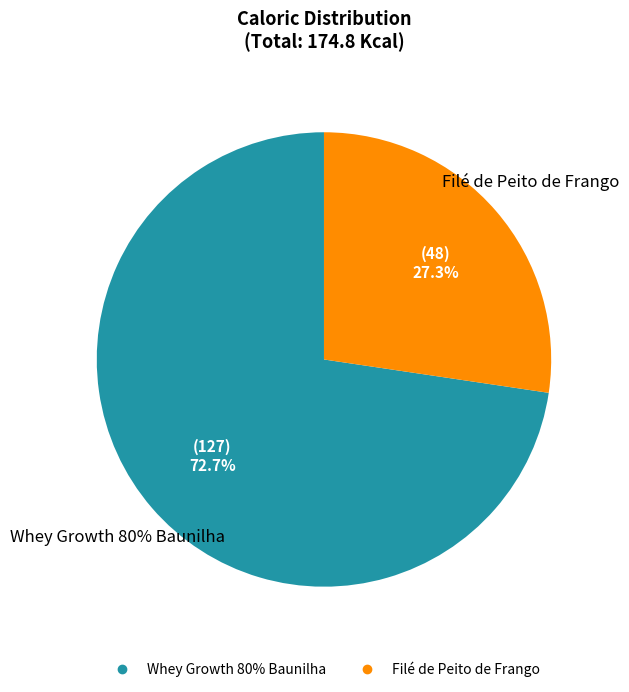

What percentage is the Filé de Peito de Frango slice, to the nearest percent?

27%